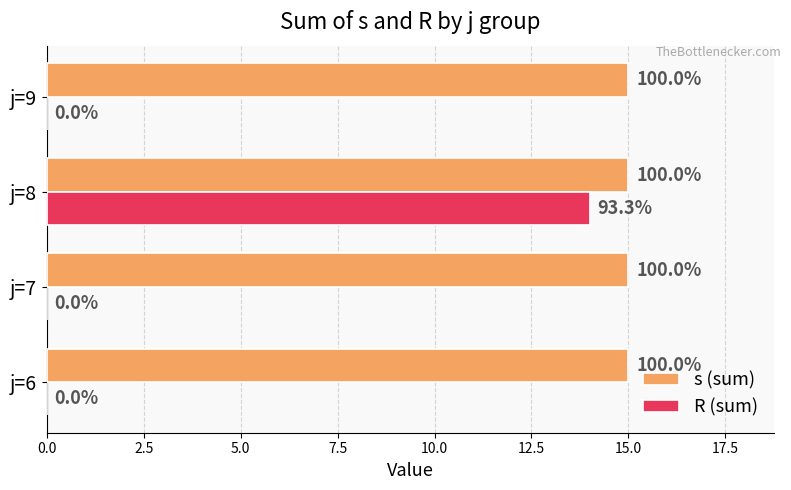

What are all the series names shown in the legend?

s (sum), R (sum)